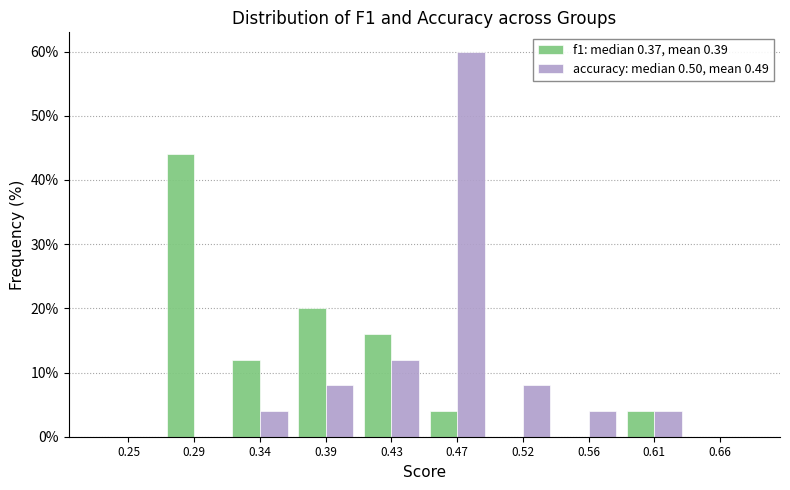

Reading left to right, what are all the values shown in this chart?

f1: median 0.37, mean 0.39: 0.25=0	0.29=44	0.34=12	0.39=20	0.43=16	0.47=4	0.52=0	0.56=0	0.61=4	0.66=0
accuracy: median 0.50, mean 0.49: 0.25=0	0.29=0	0.34=4	0.39=8	0.43=12	0.47=60	0.52=8	0.56=4	0.61=4	0.66=0